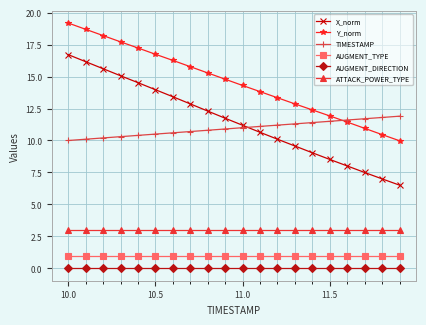

True or false: TIMESTAMP and ATTACK_POWER_TYPE cross at least once.

False